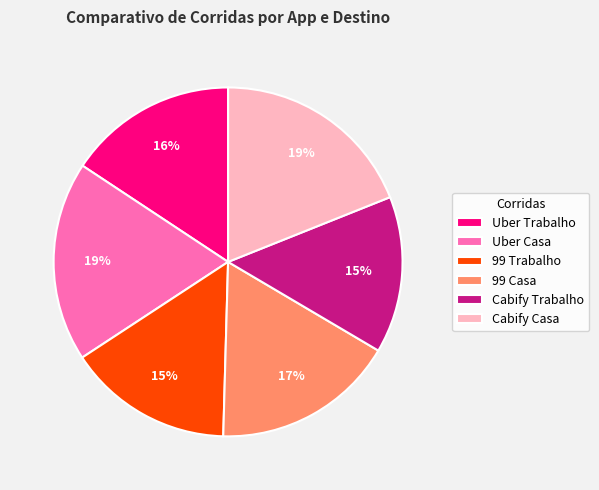

To the nearest percent, what percentage of the pie is 99 Casa?

17%